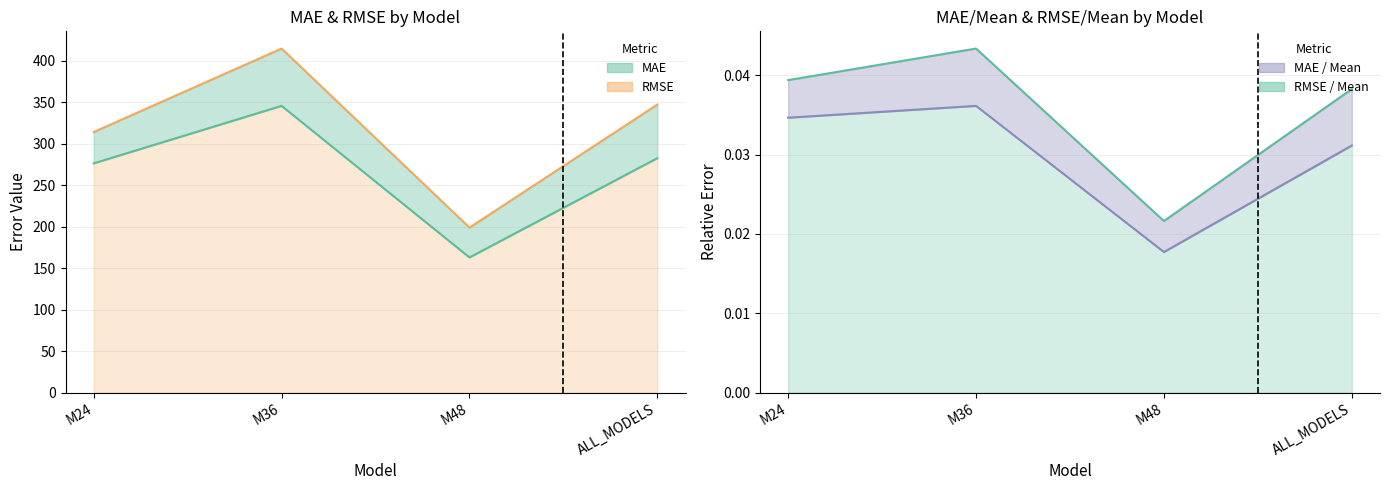

Which category has the highest value across all series?

M36